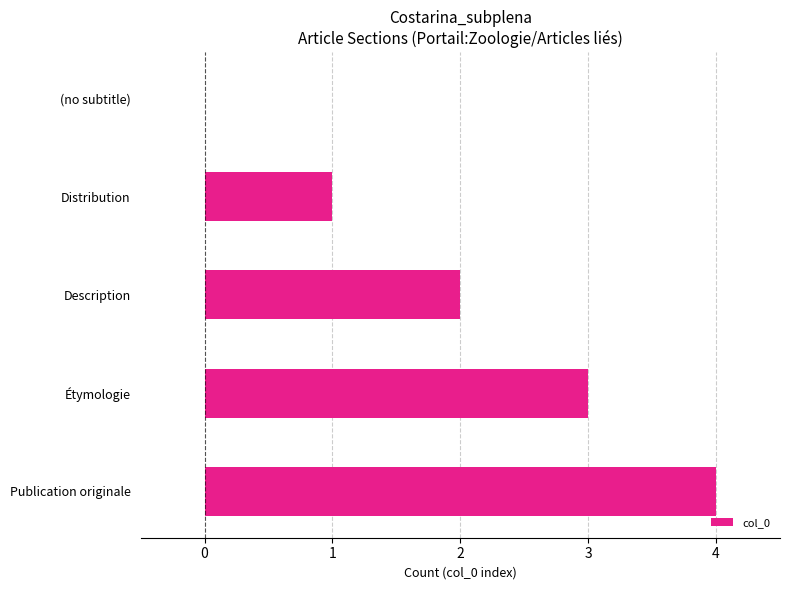

The value at Distribution is 1. True or false?

True